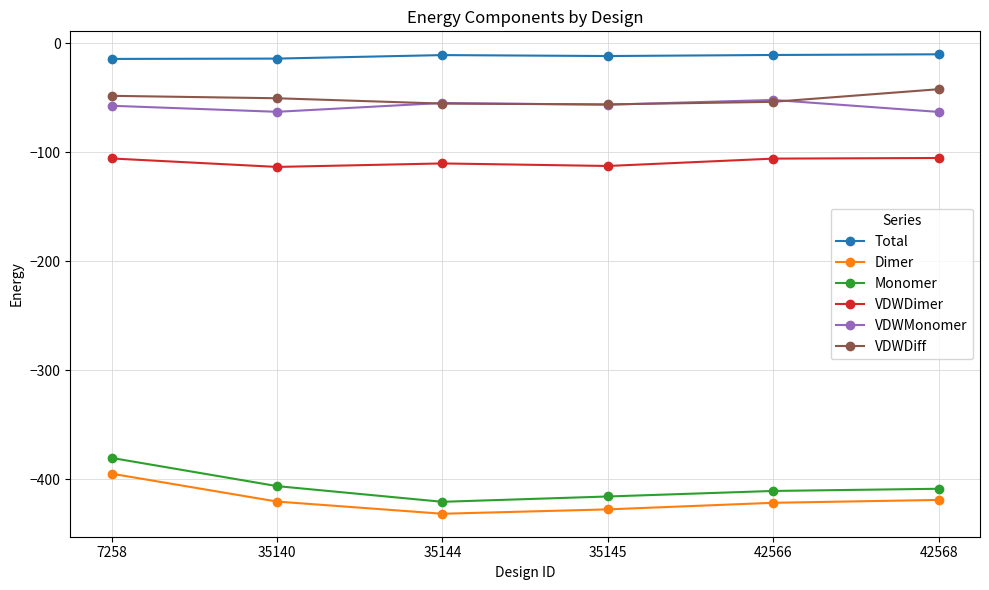

True or false: VDWDiff and Dimer intersect in this chart.

False